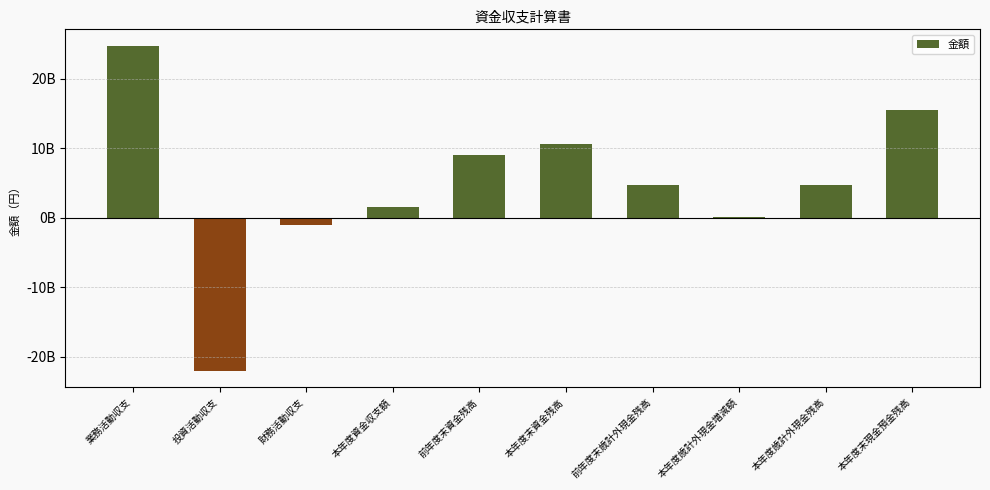

List the labels in order of value, smallest first.

投資活動収支, 財務活動収支, 本年度歳計外現金増減額, 本年度資金収支額, 前年度末歳計外現金残高, 本年度歳計外現金残高, 前年度末資金残高, 本年度末資金残高, 本年度末現金預金残高, 業務活動収支